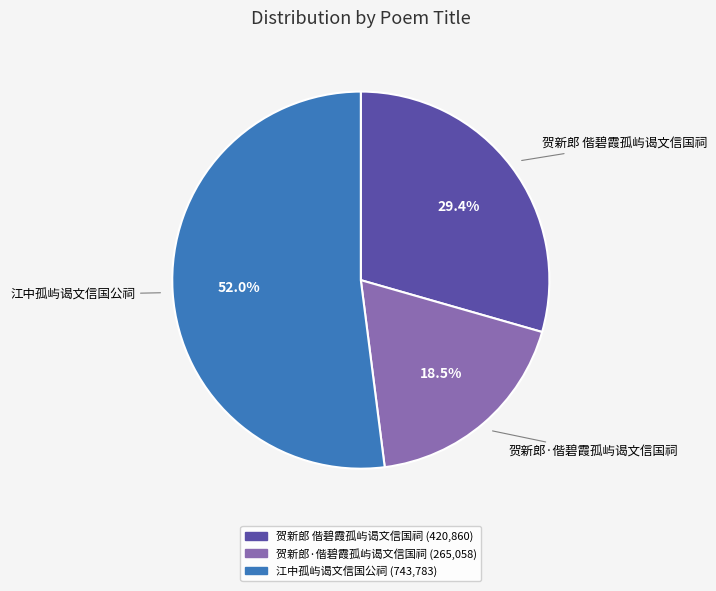

Do 贺新郎·偕碧霞孤屿谒文信国祠 and 贺新郎 偕碧霞孤屿谒文信国祠 together represent more than half of the pie?

No